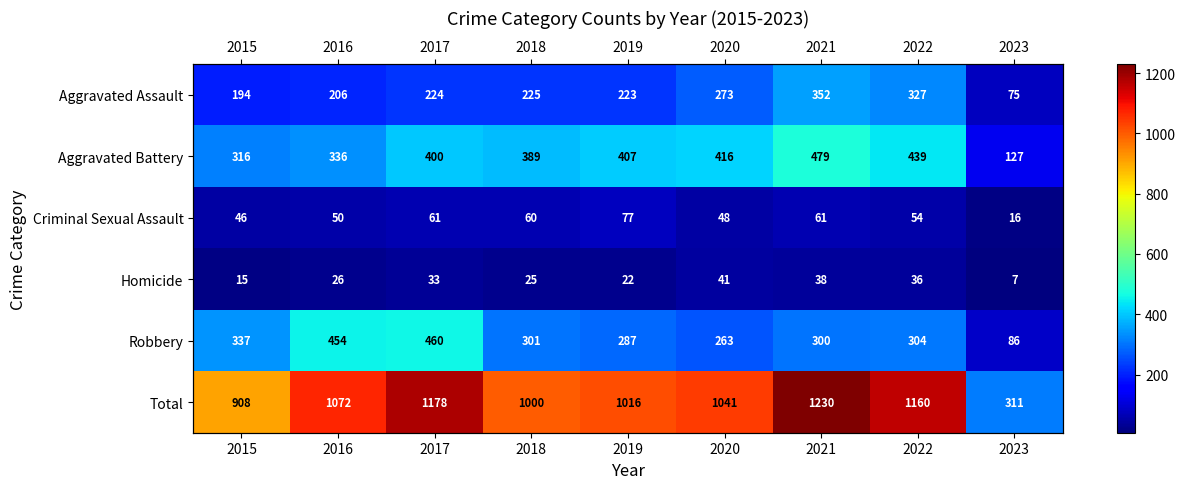

Which category has the lowest value in the Homicide series?

2023